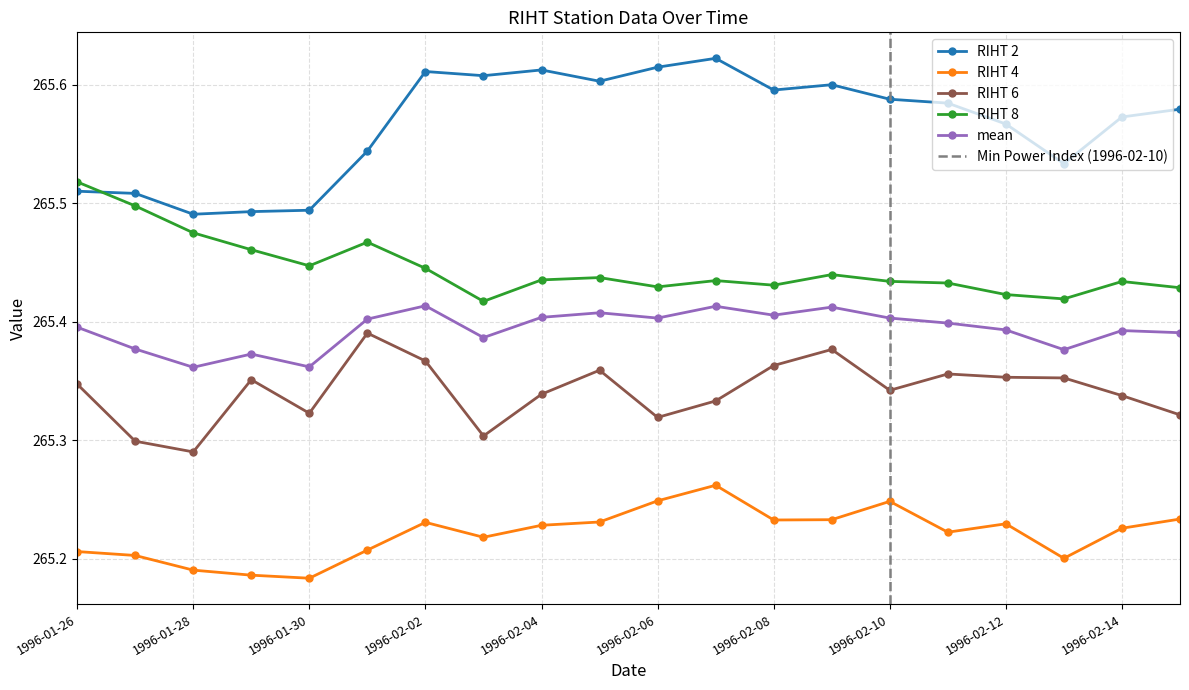

At which label does mean reach its peak?

1996-02-02